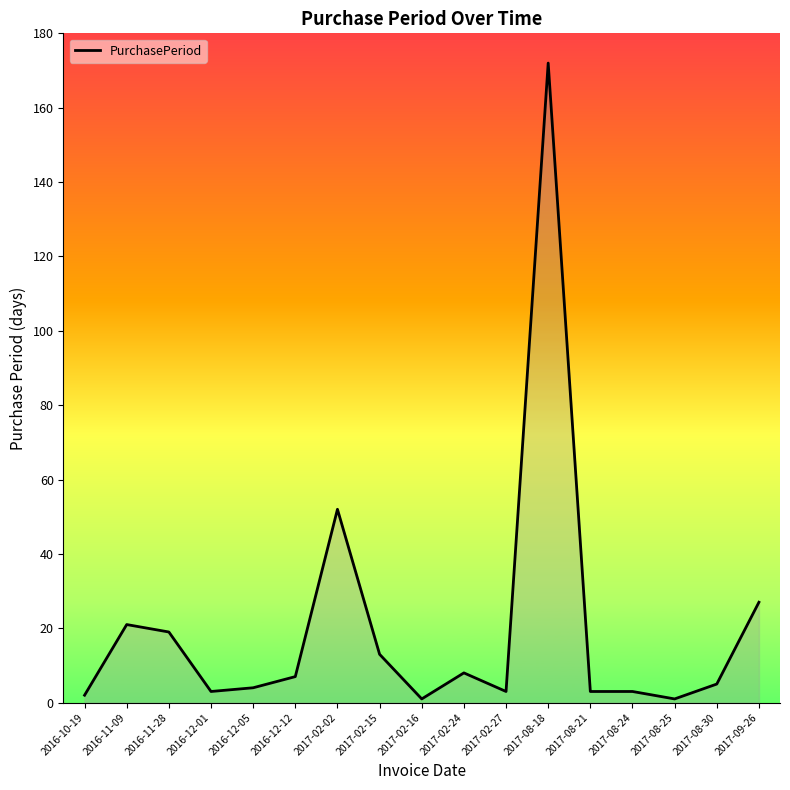

What is the smallest value displayed?

1